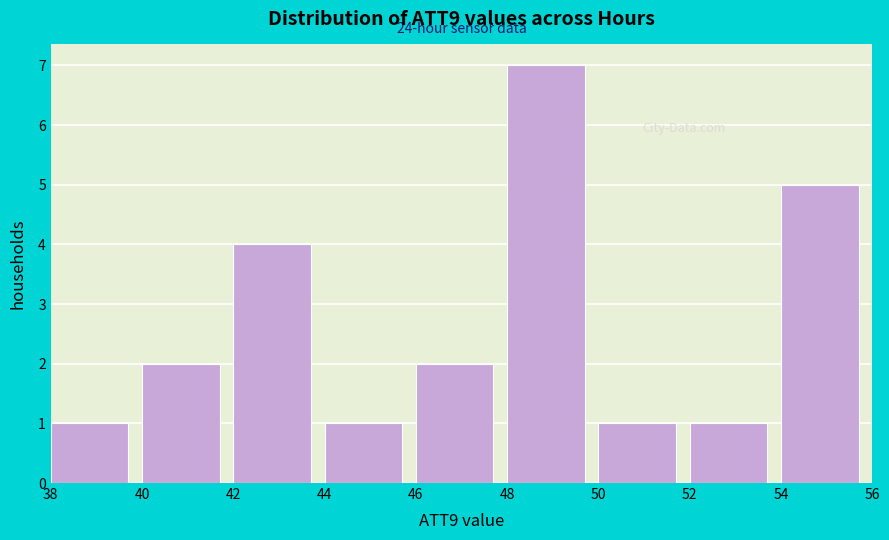

Over which range of the x-axis is the bar tallest?

48 to 50